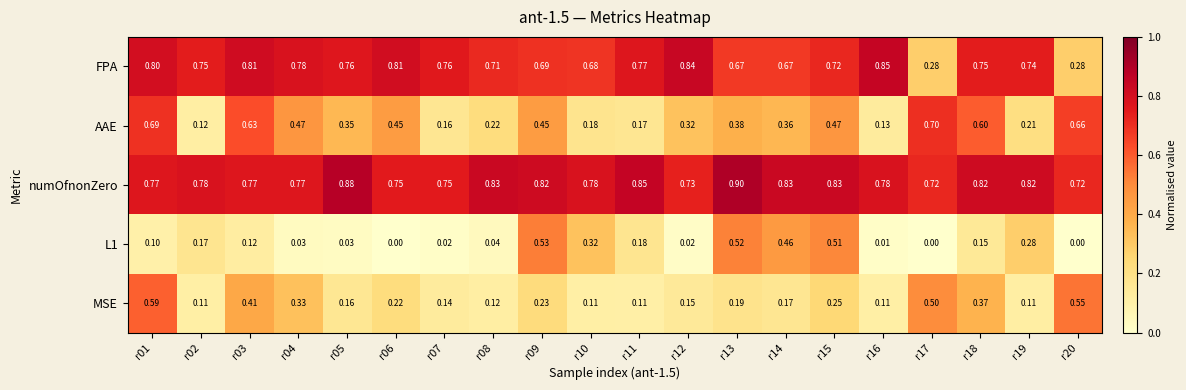

Which series has the largest range (max minus min)?

AAE